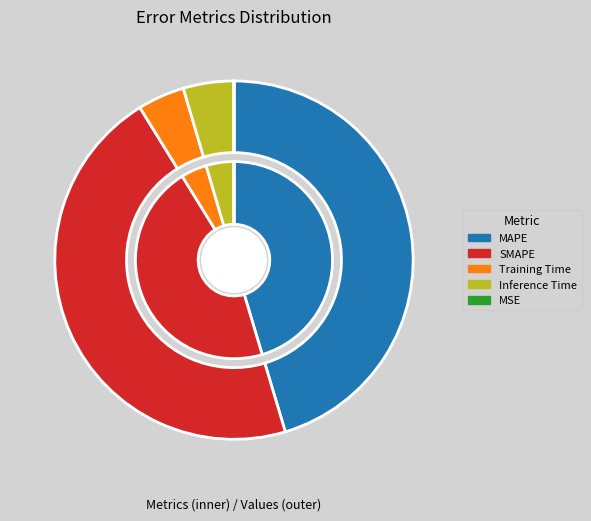

Rank the categories by value from highest to lowest.

SMAPE, MAPE, Inference Time, Training Time, MSE